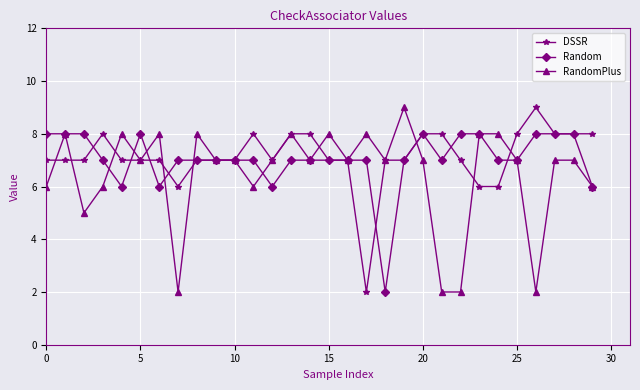

What is the greatest value displayed?

9